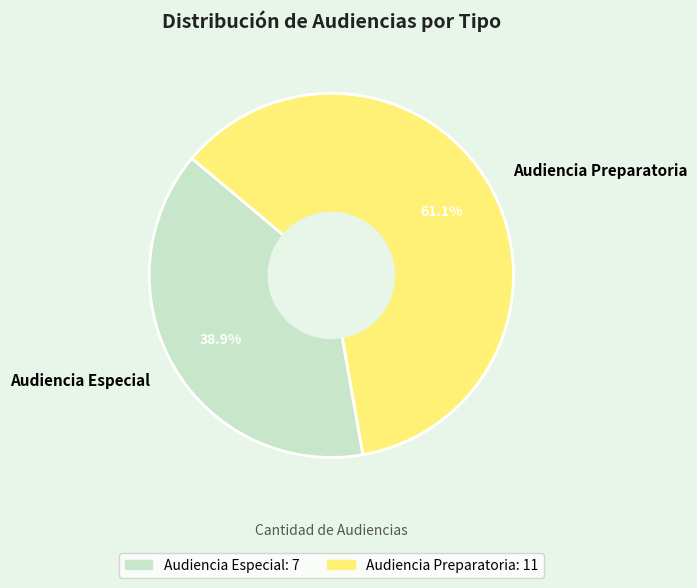

What is the ratio of the value at Audiencia Preparatoria to the value at Audiencia Especial?

1.6